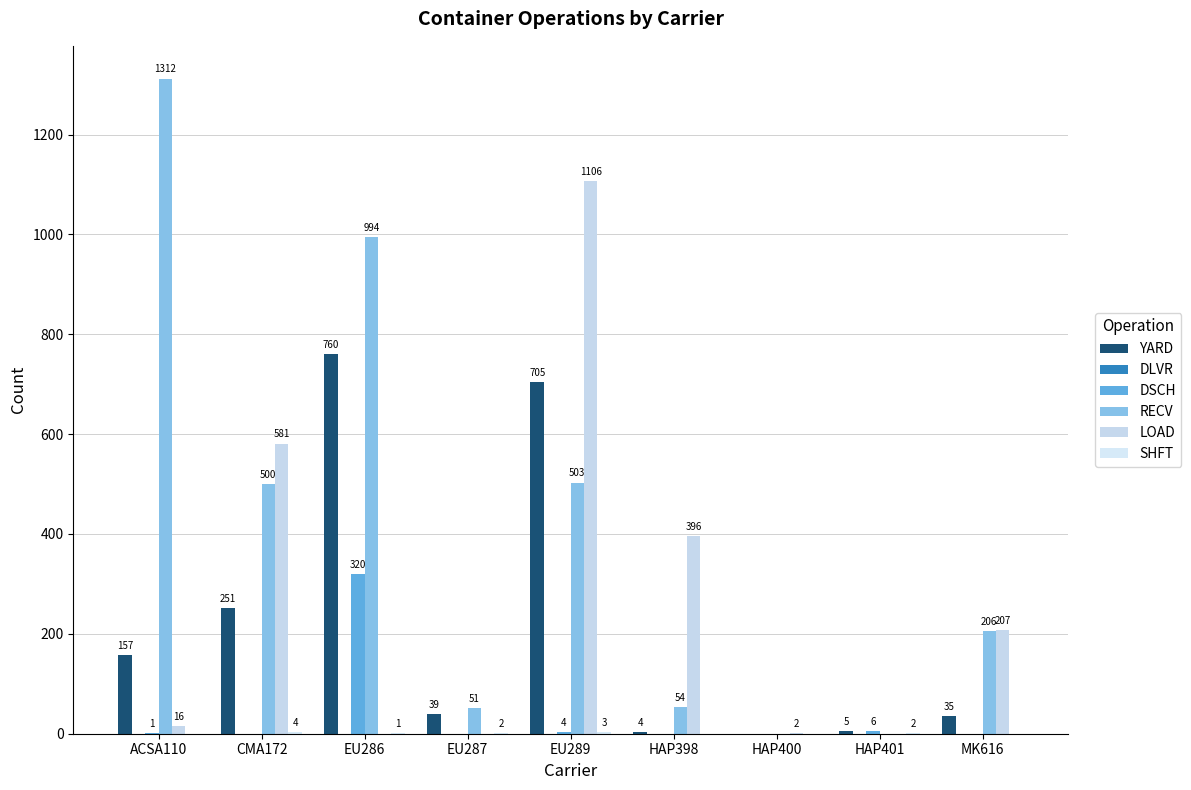

How many values in LOAD are above zero?

6